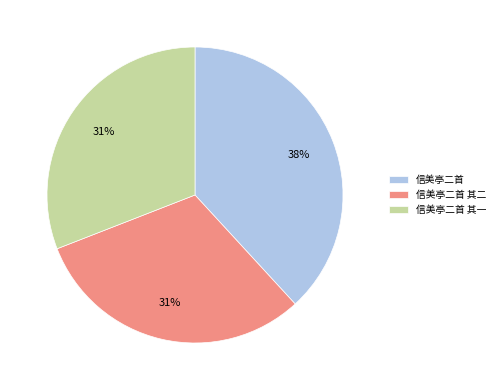

True or false: 信美亭二首 accounts for 47% of the total.

False